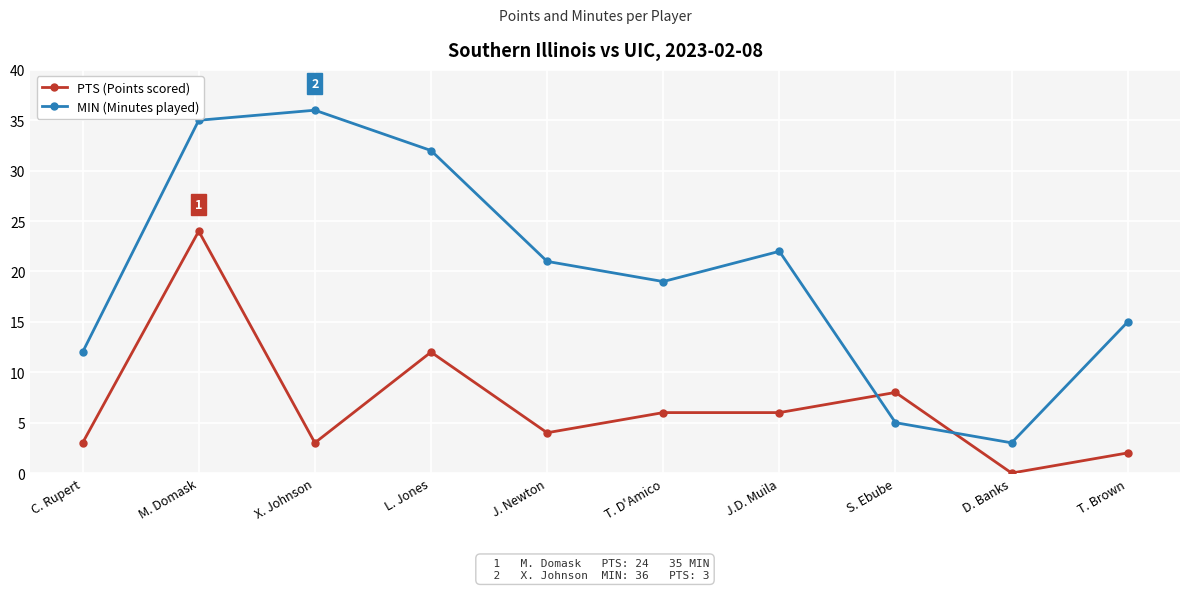

Reading left to right, transcribe all the data shown in this chart.

PTS (Points scored): 3	24	3	12	4	6	6	8	0	2
MIN (Minutes played): 12	35	36	32	21	19	22	5	3	15